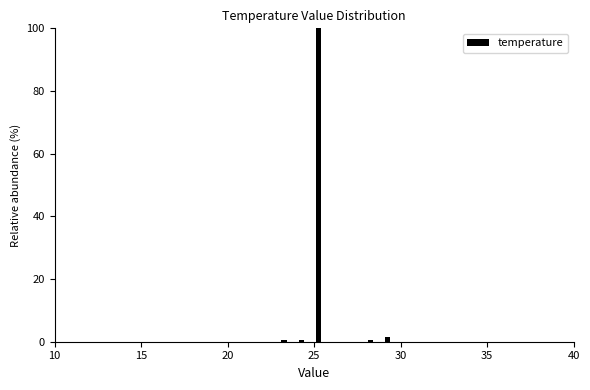

Around what value on the x-axis is the tallest bar? Give the approximate position of its centre, as read against the axis.

25.5